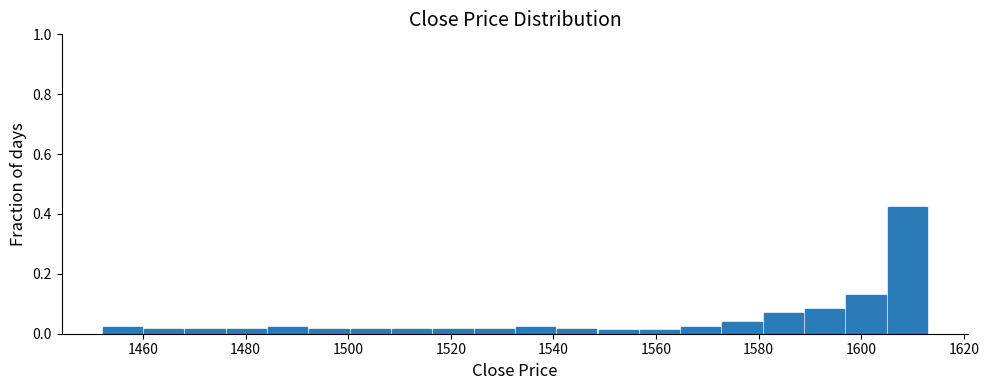

Reading left to right, list every bar in this chart as the range it spans on the x-axis followed by its height. Neither the bar edges nor the heights are printed on the chart, so give them approximately, as read against the axes.

1452 to 1460: 0.02
1460 to 1468: under 0.02
1468 to 1476: under 0.02
1476 to 1484: under 0.02
1484 to 1492: 0.02
1492 to 1500: under 0.02
1500 to 1508: under 0.02
1508 to 1516: under 0.02
1516 to 1524: under 0.02
1524 to 1532: under 0.02
1532 to 1540: 0.02
1540 to 1548: under 0.02
1548 to 1556: under 0.02
1556 to 1564: under 0.02
1564 to 1572: 0.02
1572 to 1580: 0.04
1580 to 1588: 0.08
1588 to 1596: 0.08
1596 to 1604: 0.14
1604 to 1614: 0.42